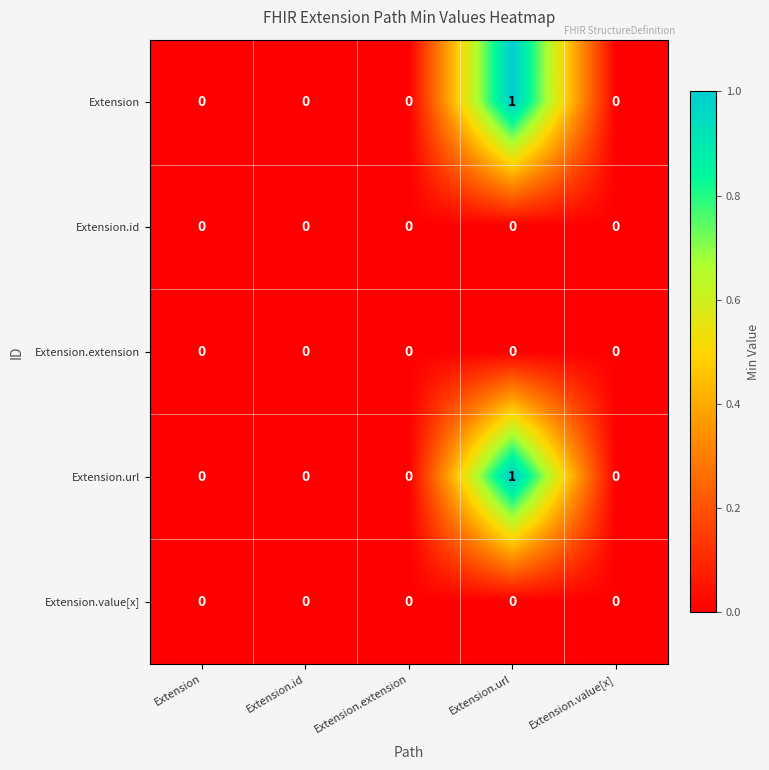

At which category is the sum across all series the highest?

Extension.url